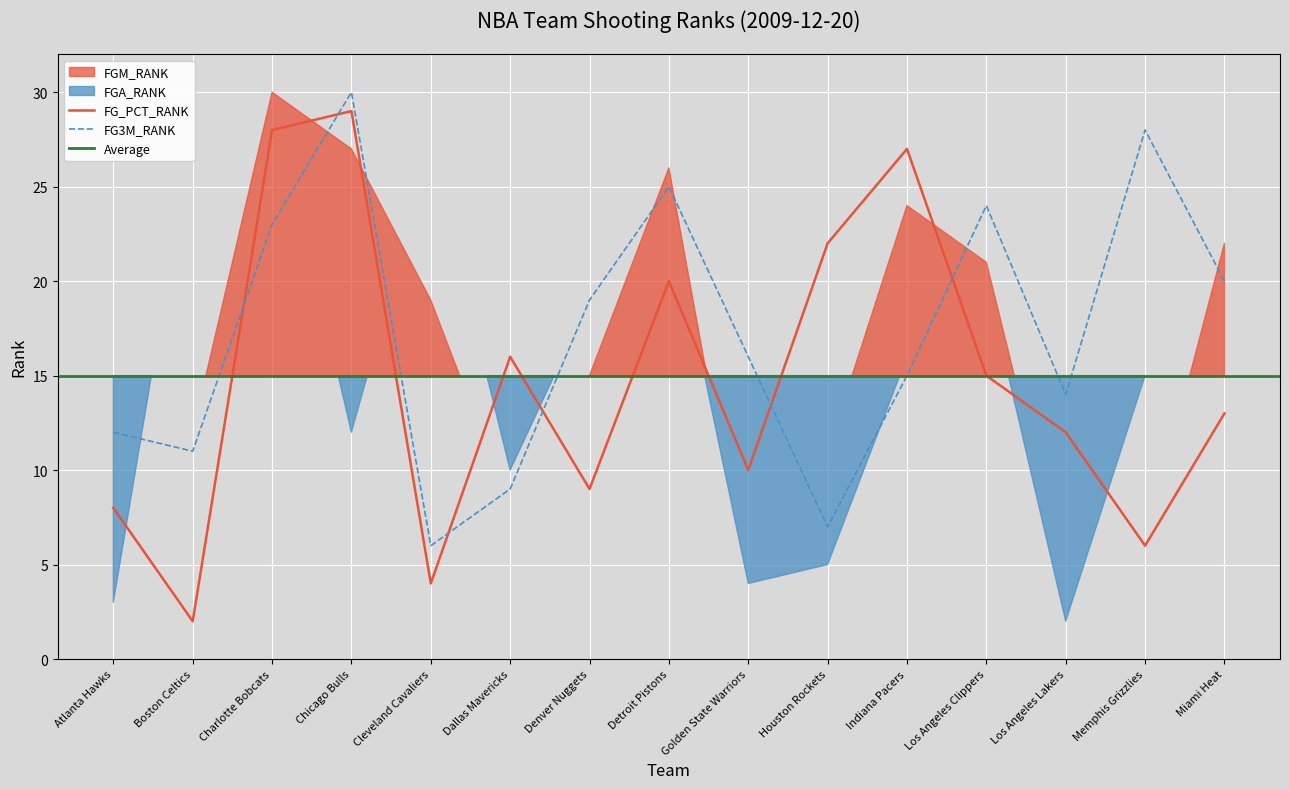

What is the value of the FG3M_RANK point at the 4th from the left?

30